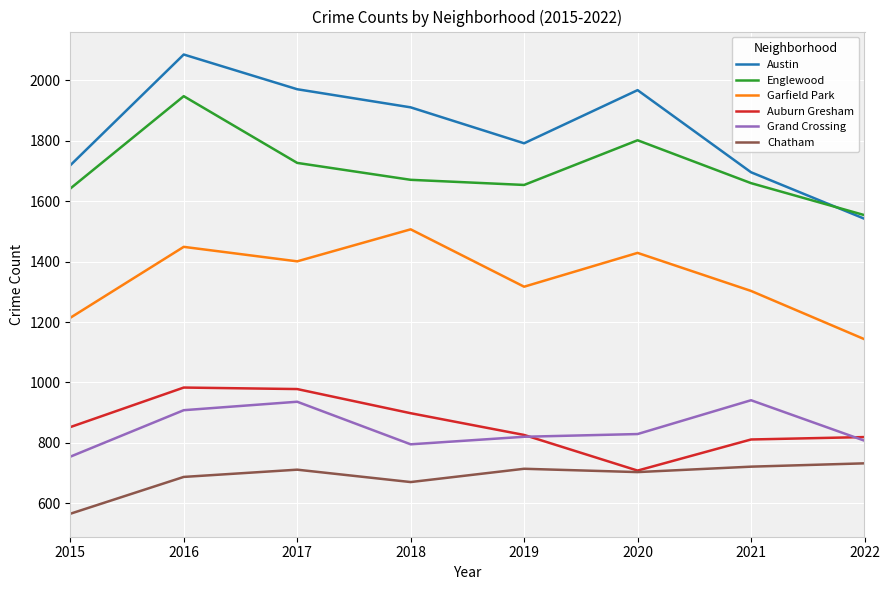

Rank the series at 2017 from highest to lowest value.

Austin, Englewood, Garfield Park, Auburn Gresham, Grand Crossing, Chatham